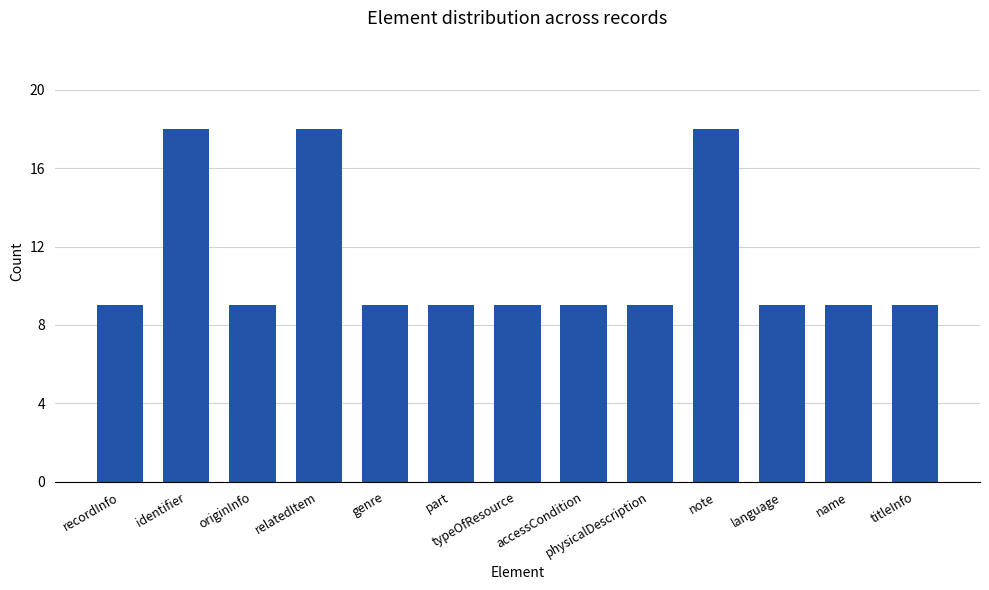

What is the sum of all values?

144